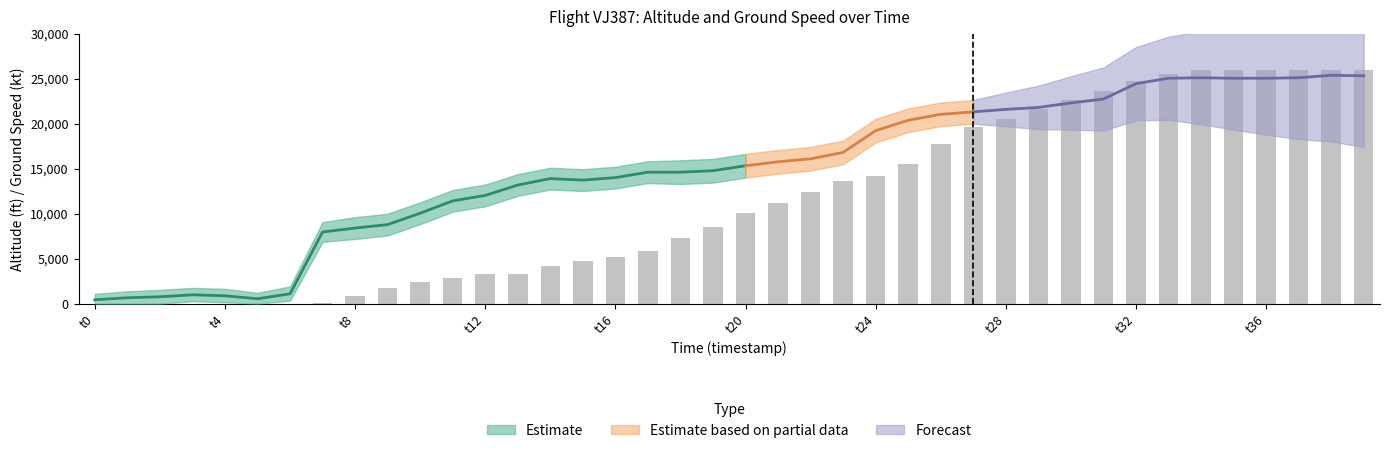

Does the chart contain any negative values?

No